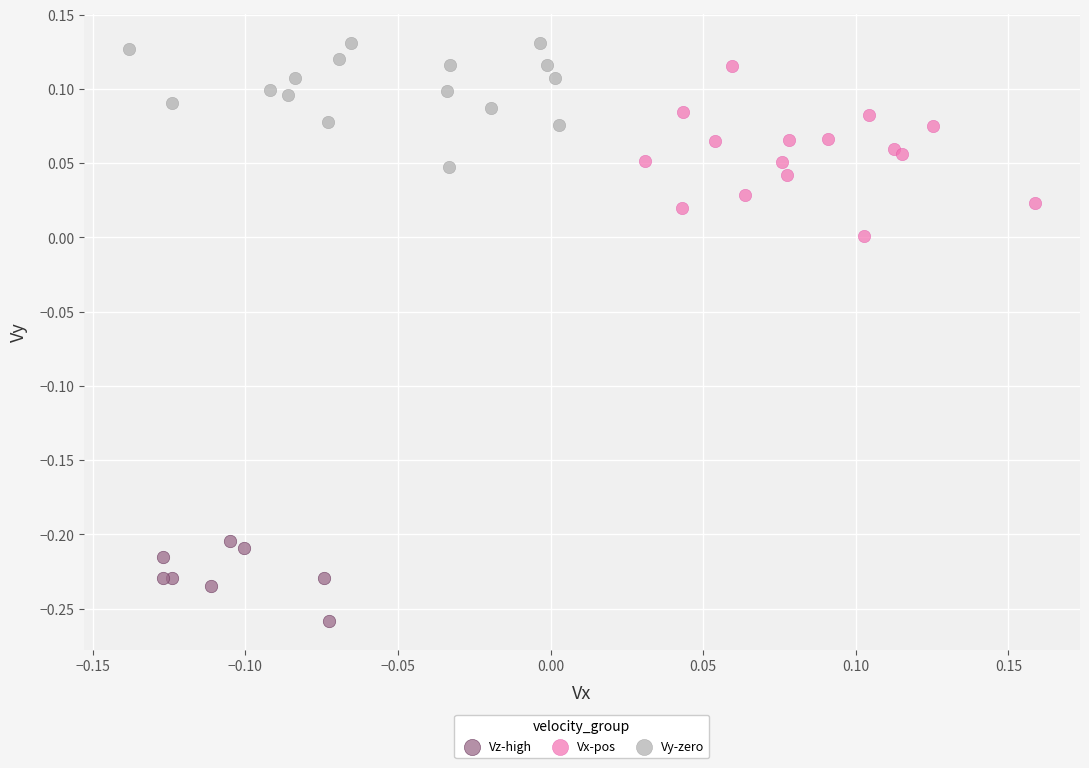

Which series contains the highest Y value?

Vy-zero